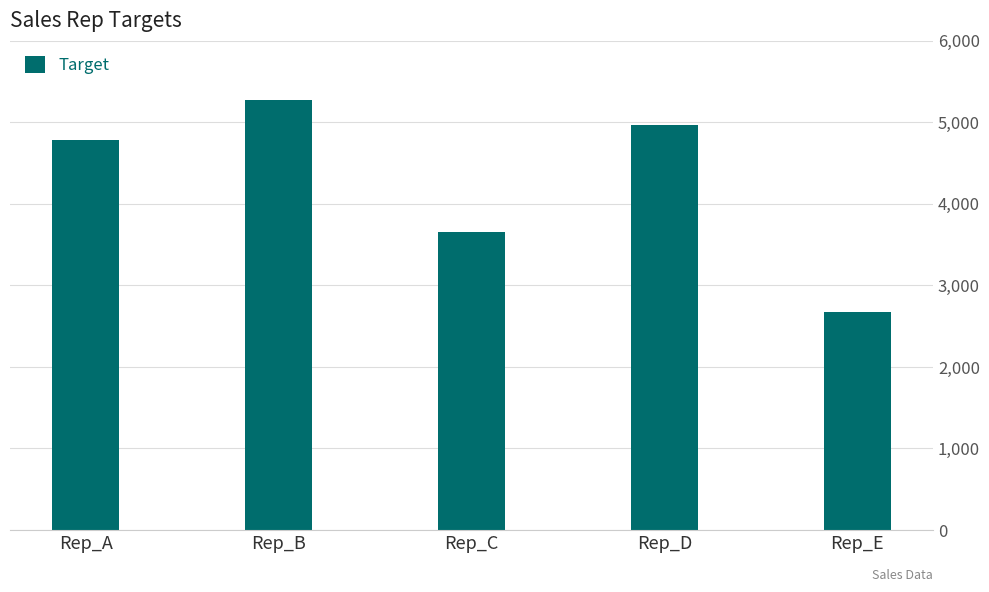

Where is the data nearest to the value 3972?

Rep_C